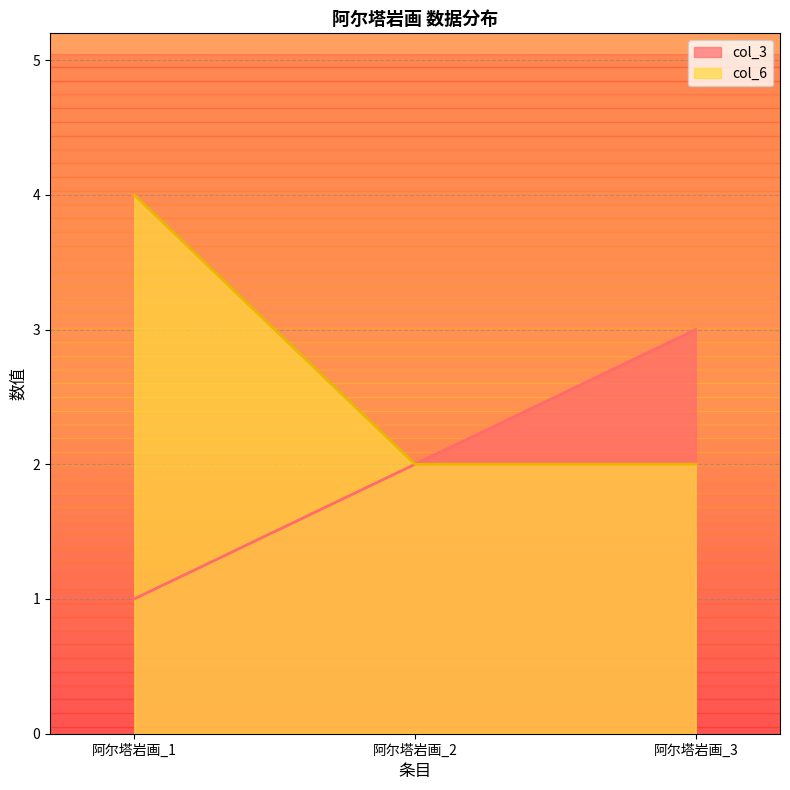

Which has a higher value, 阿尔塔岩画_3 or 阿尔塔岩画_1?

阿尔塔岩画_3